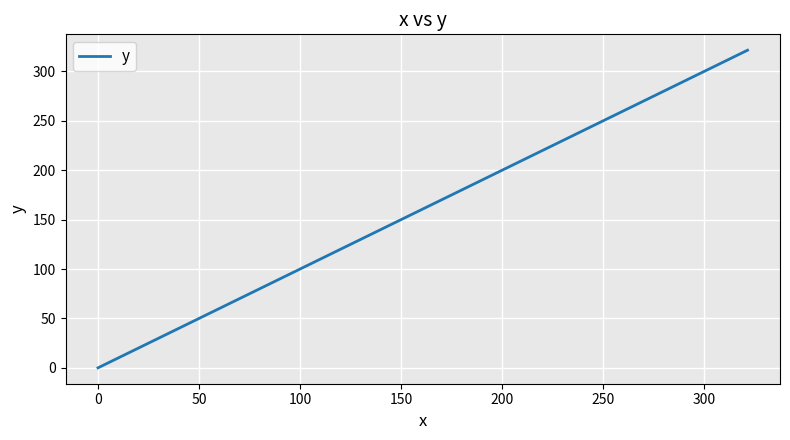

How many positive values are there?

39